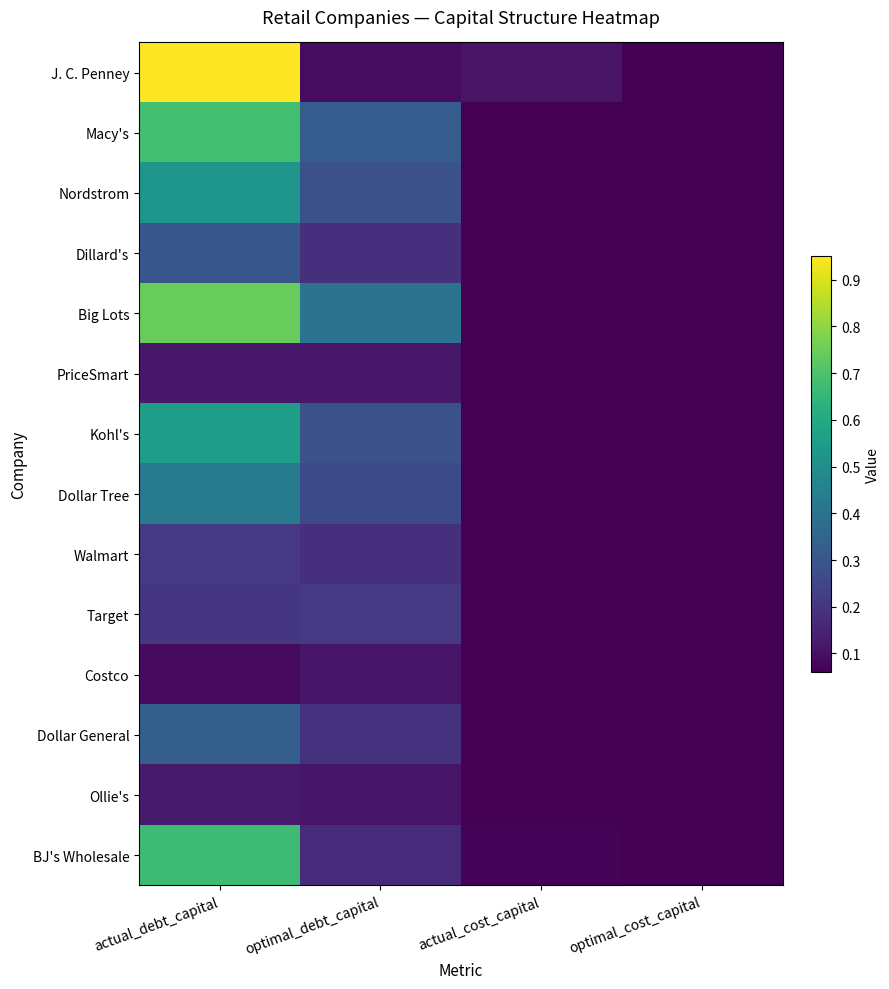

Rank the series at optimal_cost_capital from lowest to highest value.

Big Lots, Macy's, Nordstrom, Kohl's, Dollar Tree, Target, Dollar General, Dillard's, Walmart, BJ's Wholesale, PriceSmart, Costco, Ollie's, J. C. Penney